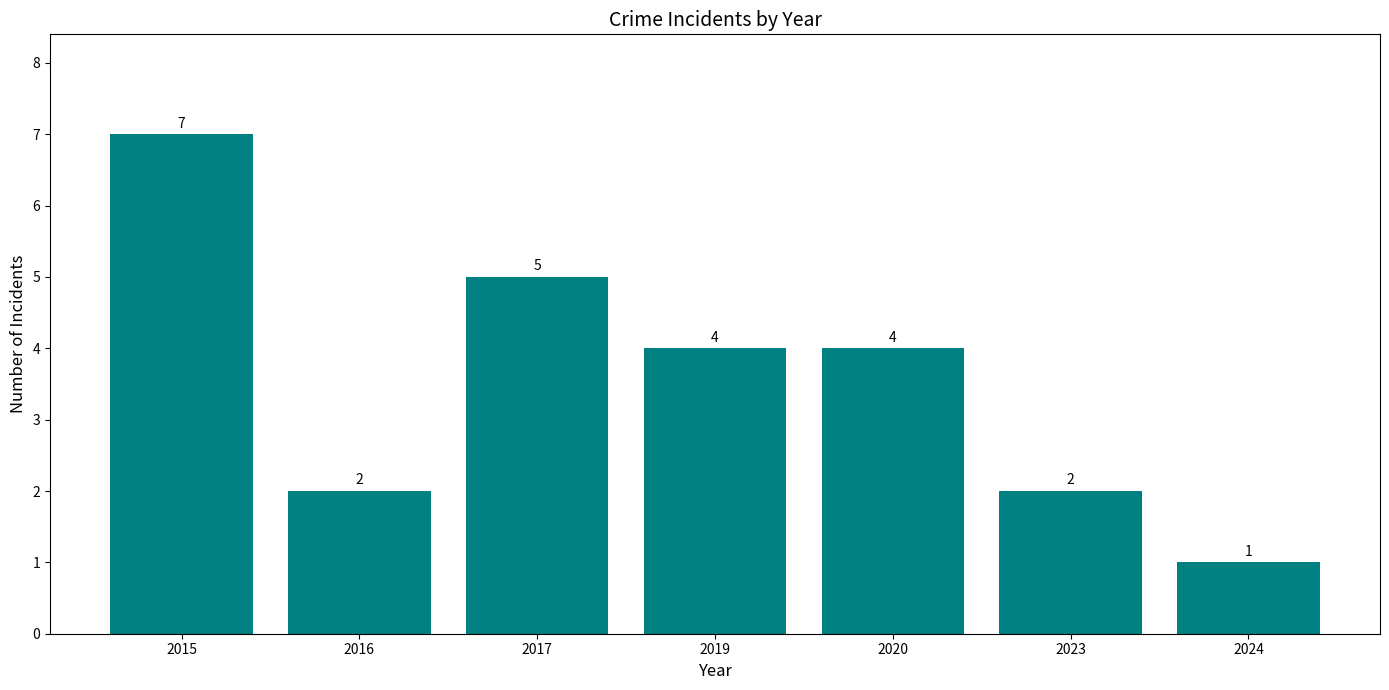

Which label corresponds to the largest value in the chart?

2015